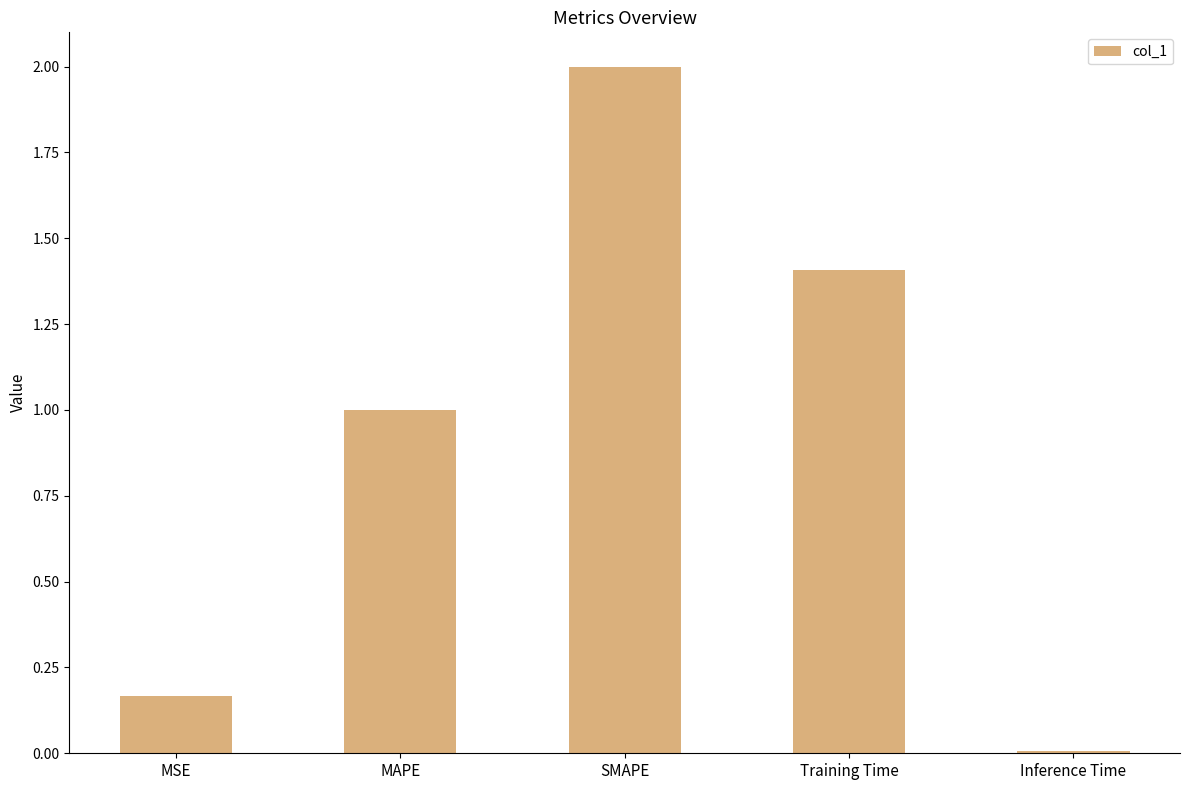

Is it true that the value at Inference Time is 0.0?

True